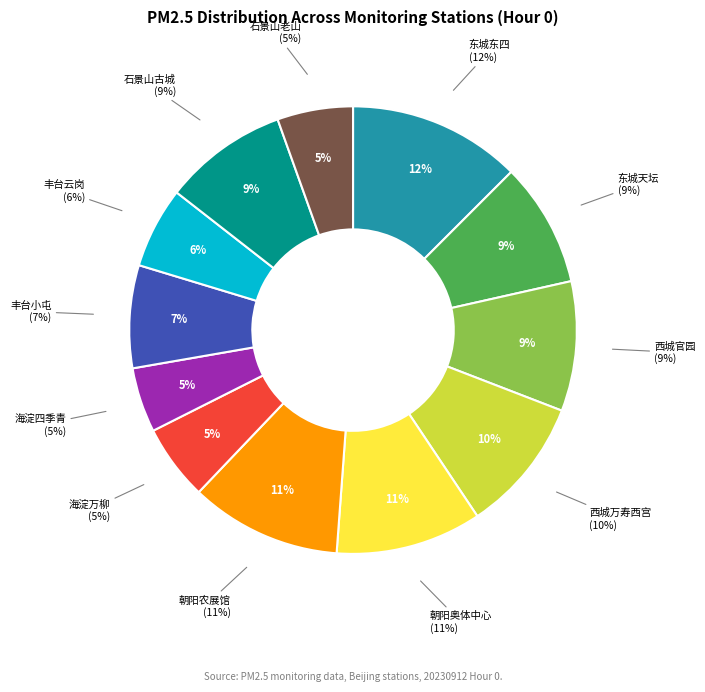

Rank the categories by value from highest to lowest.

东城东四, 朝阳农展馆, 朝阳奥体中心, 西城万寿西宫, 西城官园, 东城天坛, 石景山古城, 丰台小屯, 丰台云岗, 海淀万柳, 石景山老山, 海淀四季青